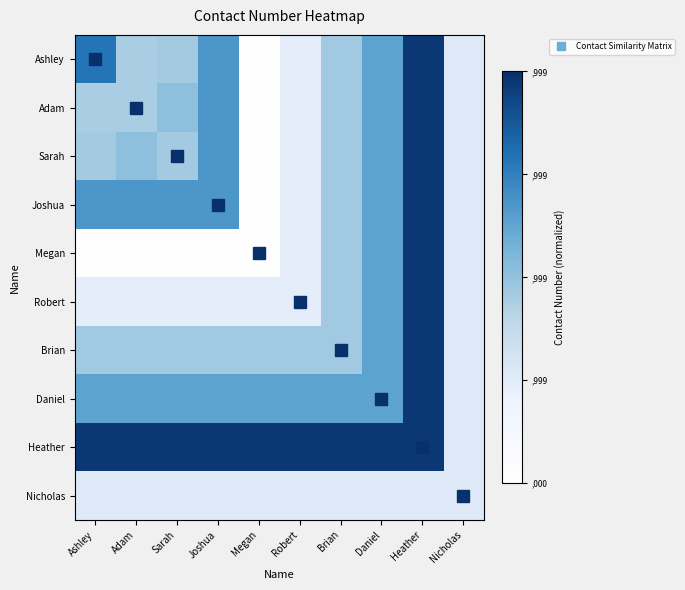

At how many categories does at least one series exceed 0?

10